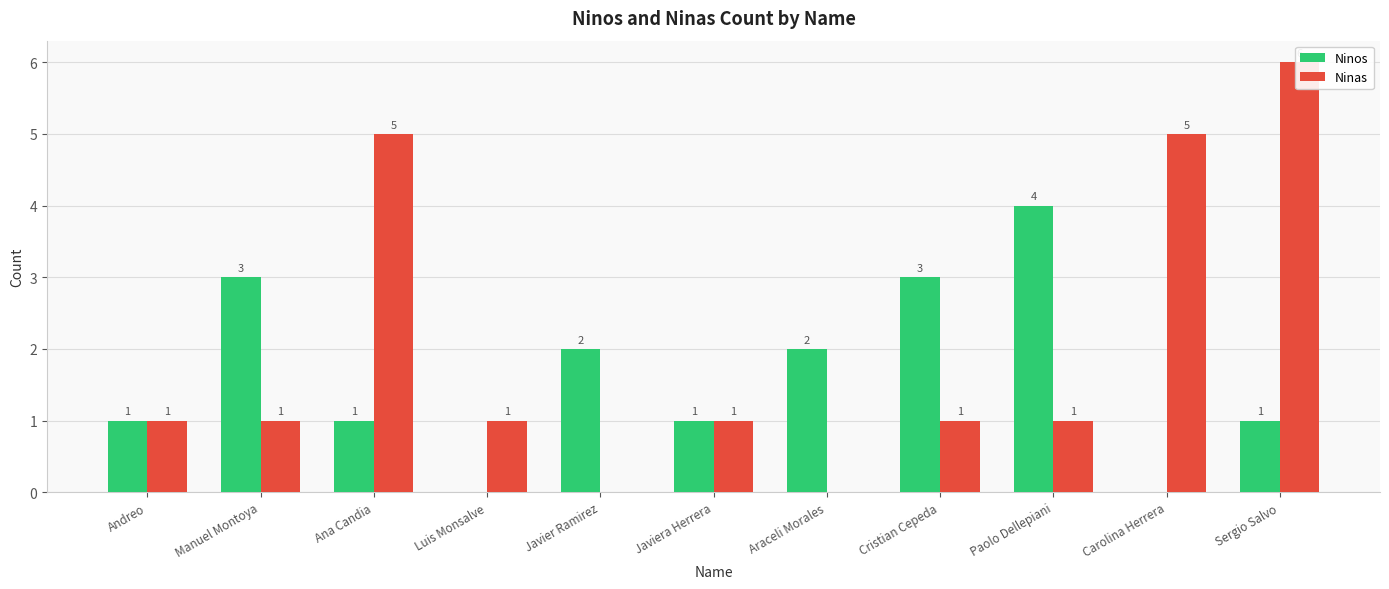

Reading left to right, list all the values displayed in this chart.

Ninos: Andreo=1	Manuel Montoya=3	Ana Candia=1	Luis Monsalve=0	Javier Ramirez=2	Javiera Herrera=1	Araceli Morales=2	Cristian Cepeda=3	Paolo Dellepiani=4	Carolina Herrera=0	Sergio Salvo=1
Ninas: Andreo=1	Manuel Montoya=1	Ana Candia=5	Luis Monsalve=1	Javier Ramirez=0	Javiera Herrera=1	Araceli Morales=0	Cristian Cepeda=1	Paolo Dellepiani=1	Carolina Herrera=5	Sergio Salvo=6